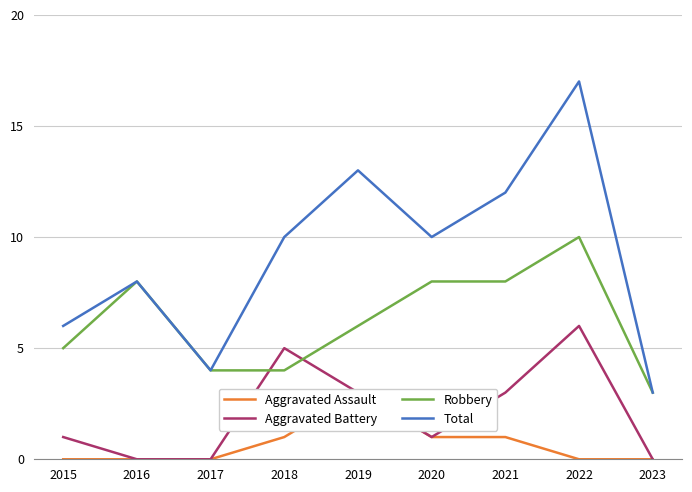

Is it true that Total equals 2 at 2023?

False